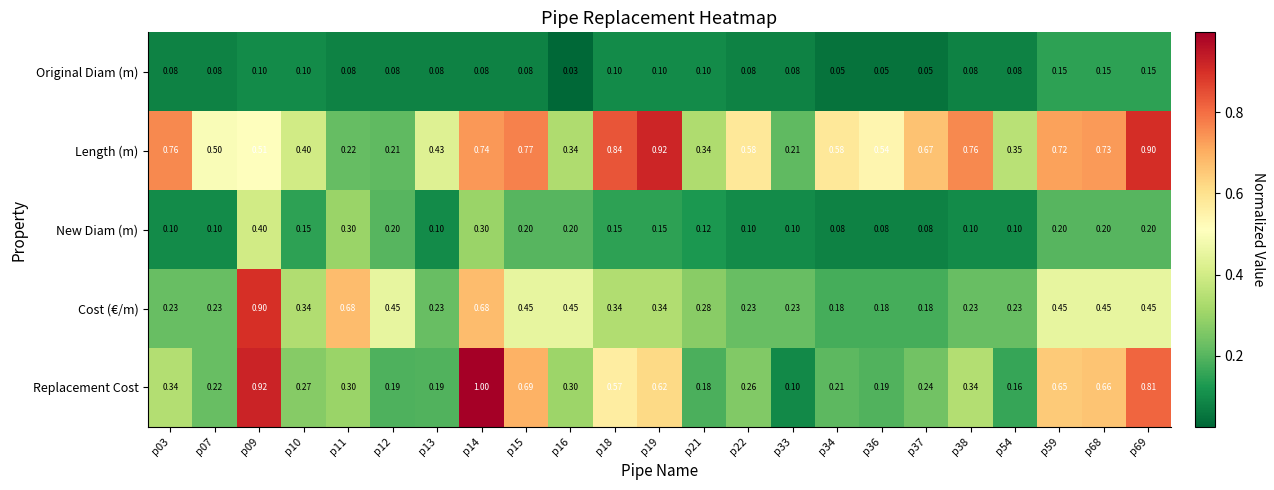

Rank the series at p07 from highest to lowest value.

Length (m), Cost (€/m), Replacement Cost, New Diam (m), Original Diam (m)